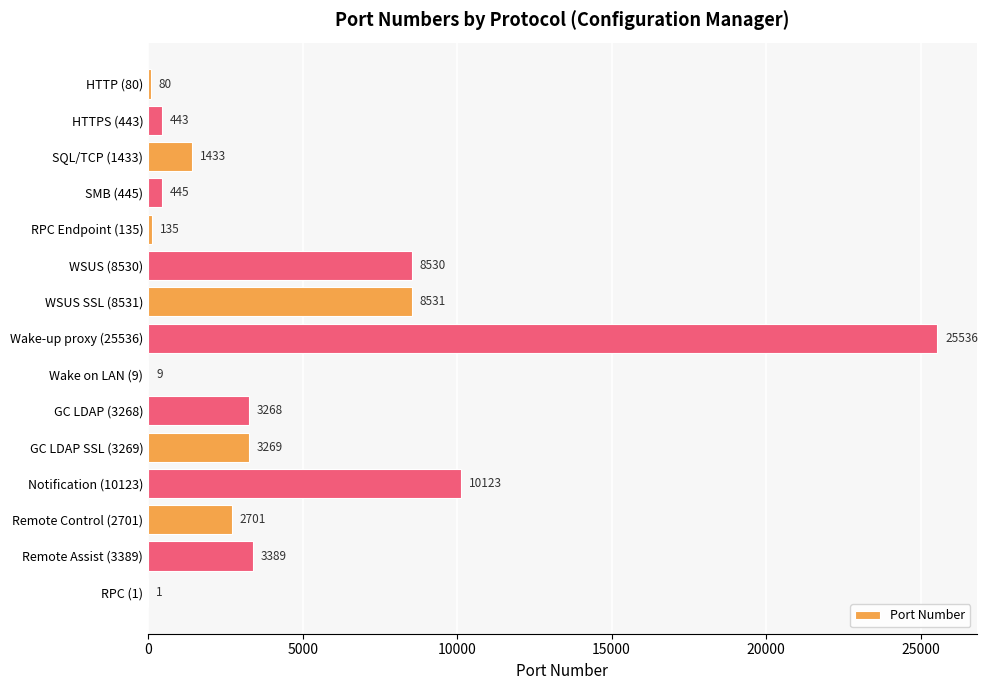

Approximately how many times larger is the value at GC LDAP SSL (3269) compared to HTTP (80)?

40.9